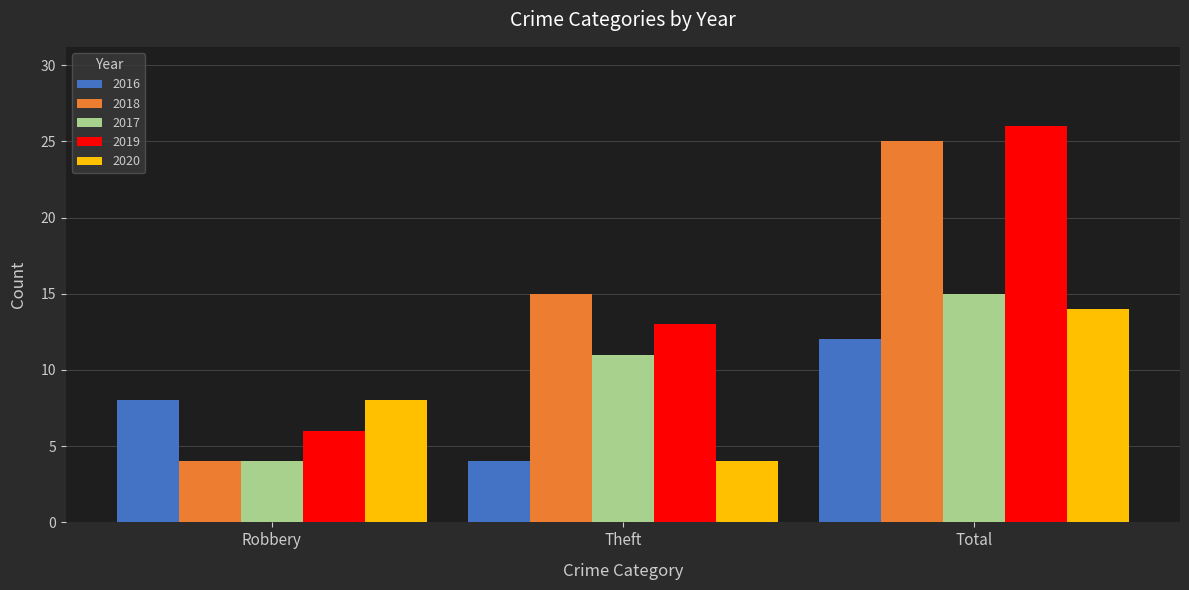

How many data points does each series have?

3